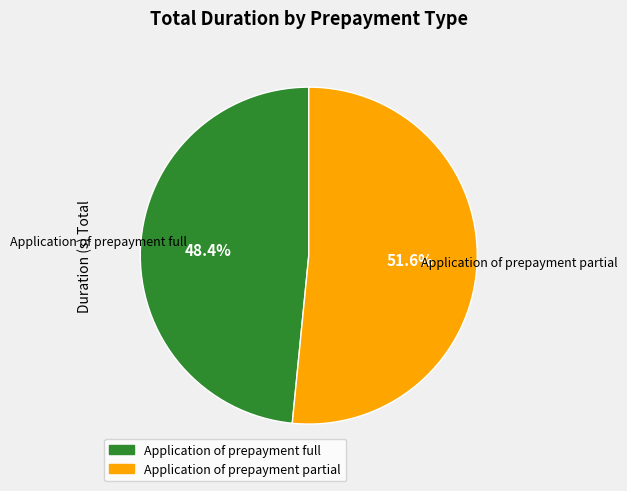

Approximately how many times larger is the value at Application of prepayment full compared to Application of prepayment partial?

0.9